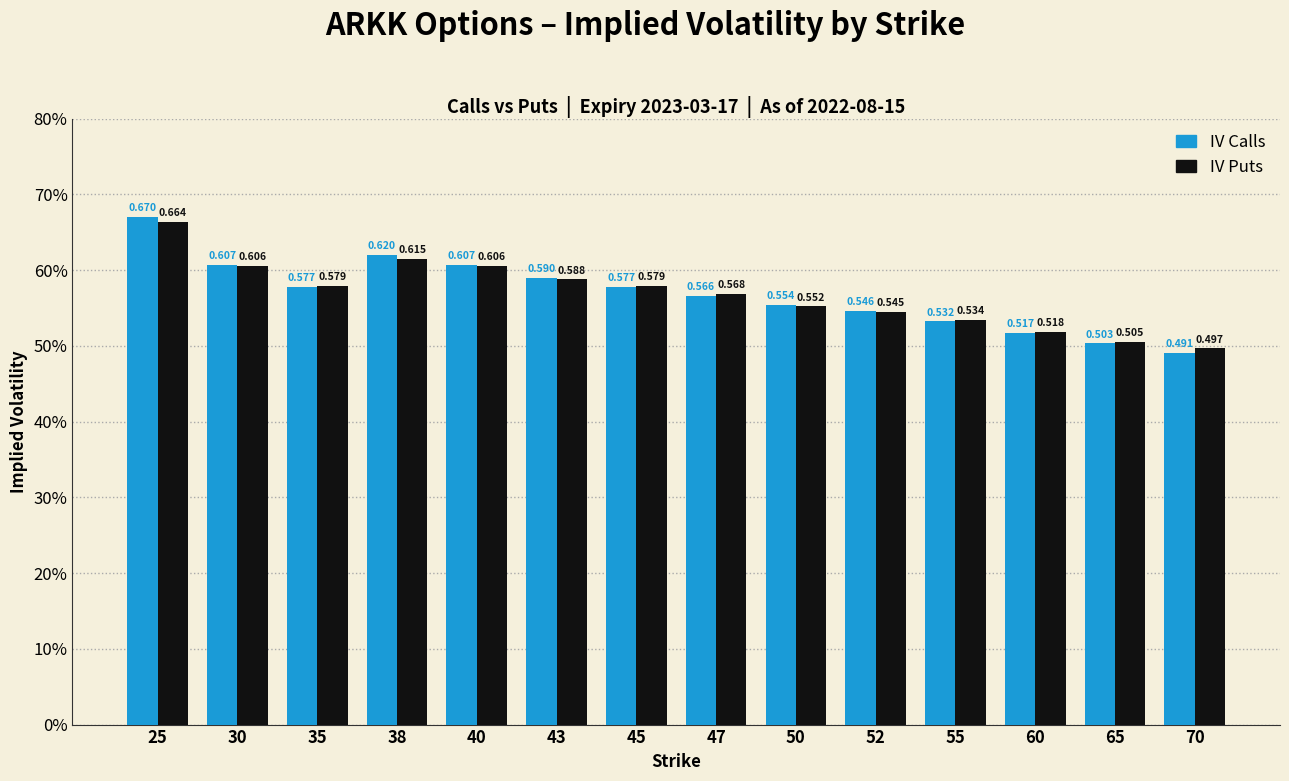

What are all the series names shown in the legend?

IV Calls, IV Puts